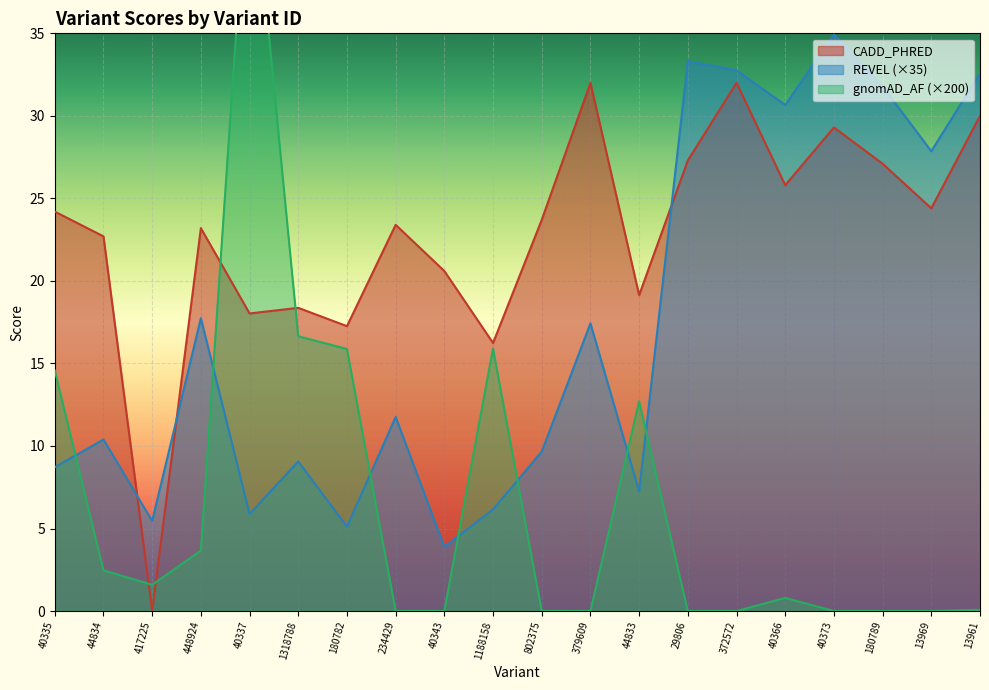

What is the difference between the maximum and minimum values in the CADD_PHRED series?

32.0